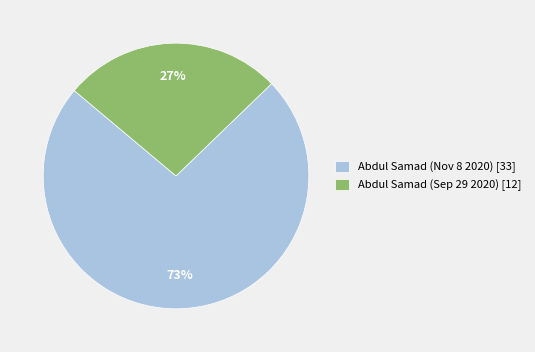

How many slices are in this pie chart?

2